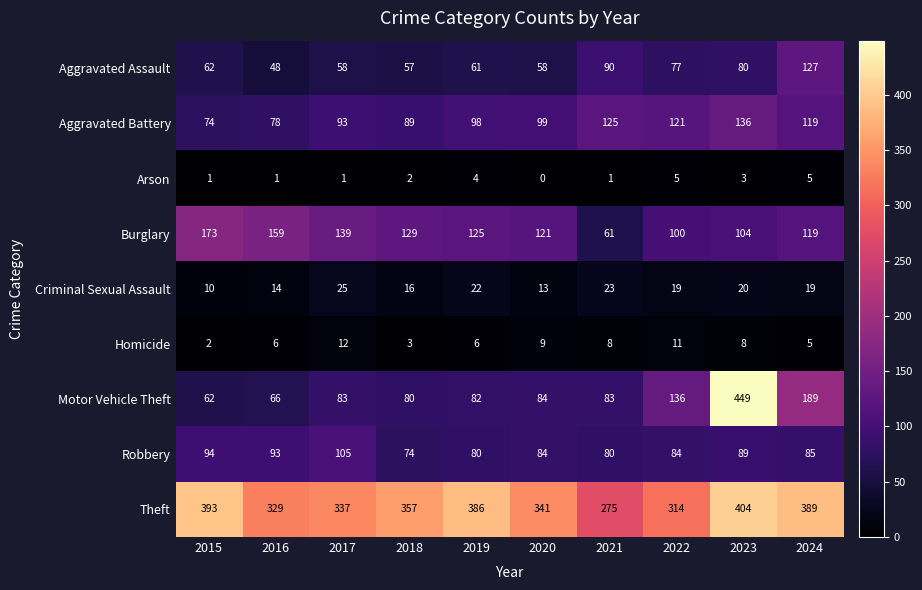

Which series has the largest total across all categories?

Theft